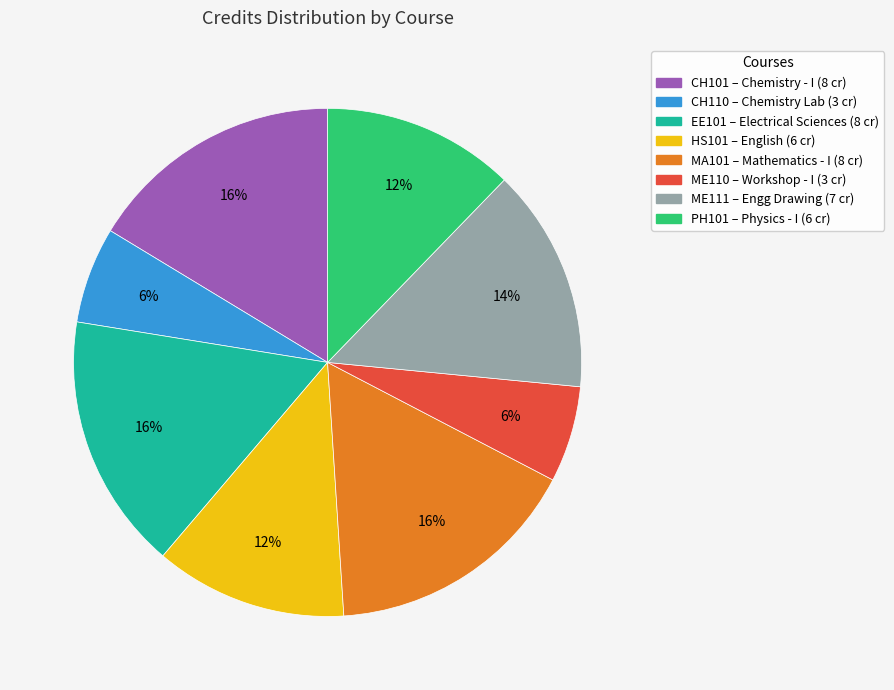

Does MA101 represent more than half of the total?

No